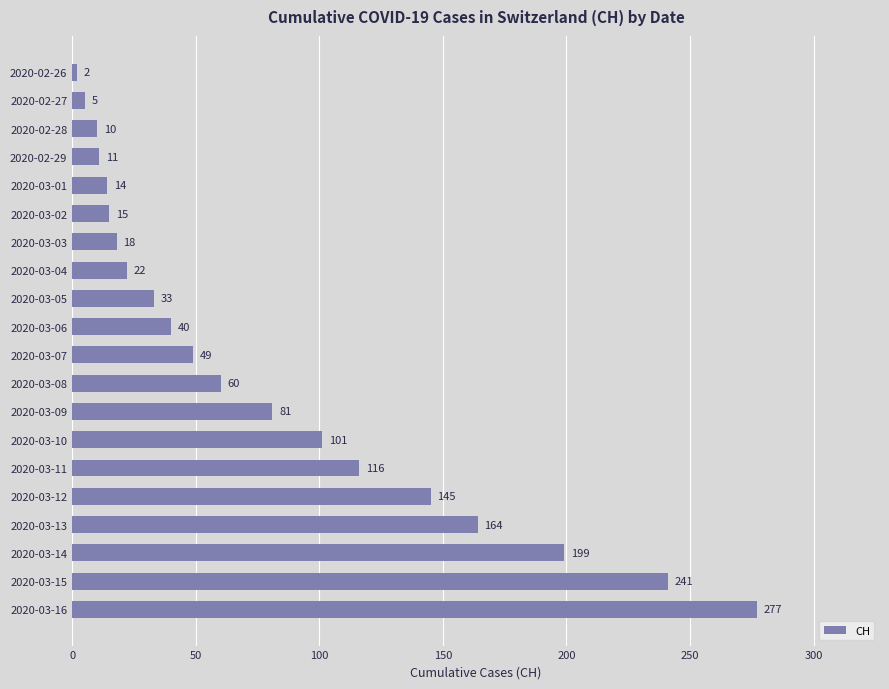

At which label is the value closest to 139?

2020-03-12